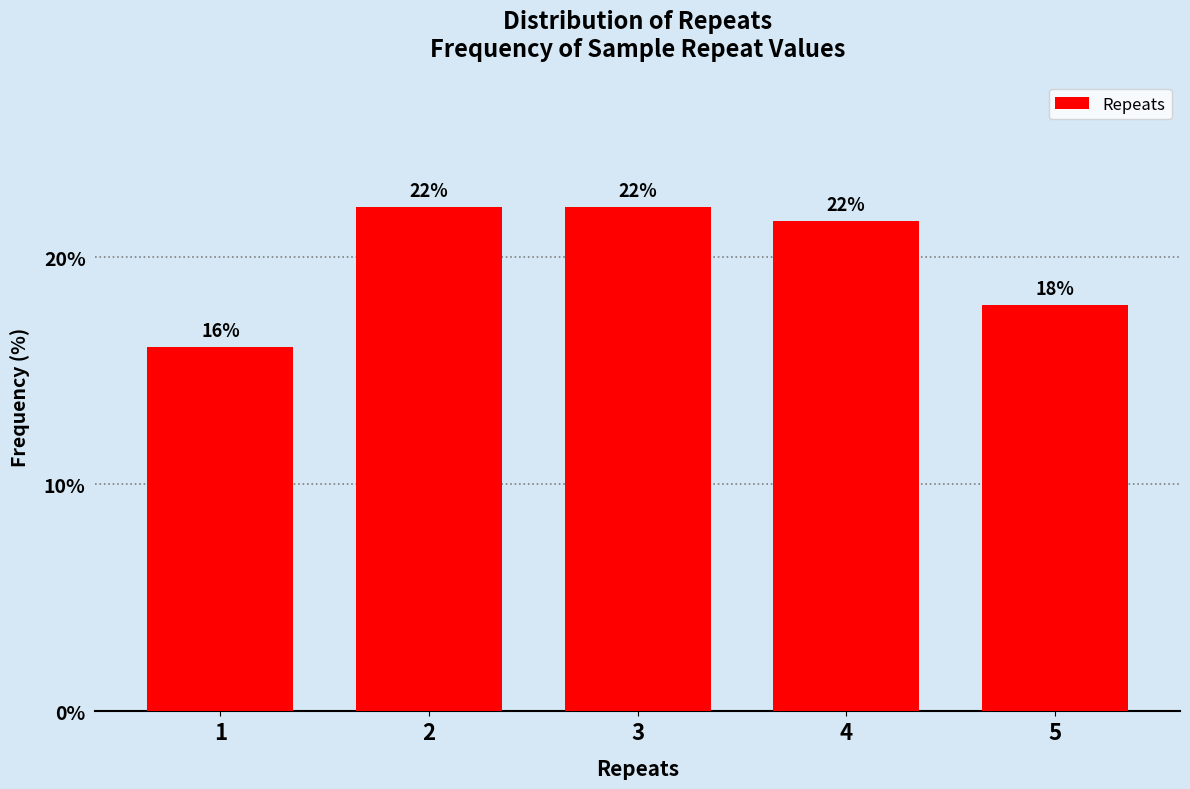

Are the bars horizontal?

No